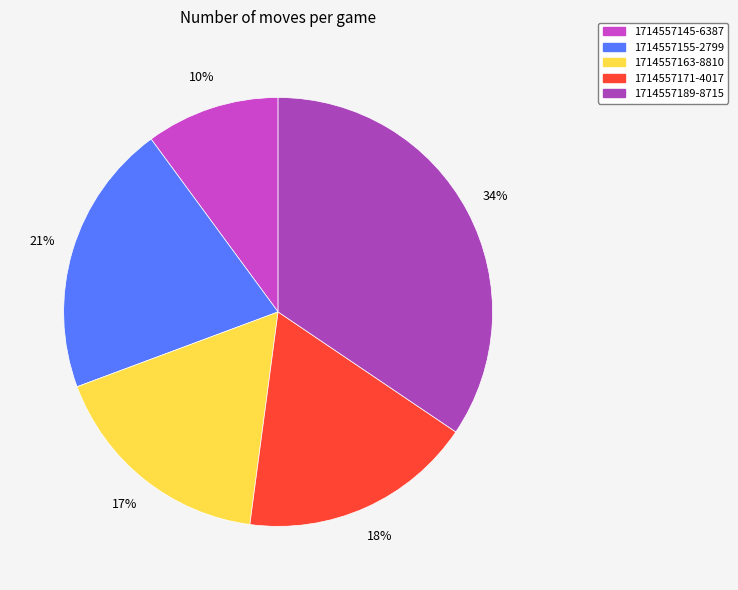

To the nearest percent, what is the difference between the largest and smallest slice percentages?

24%